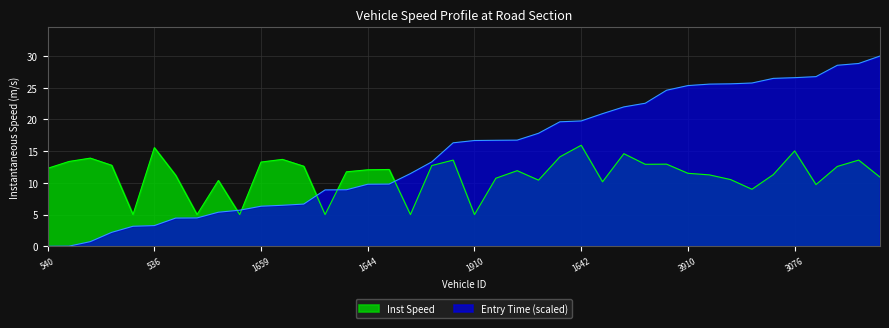

What position from the left is 1063?

8